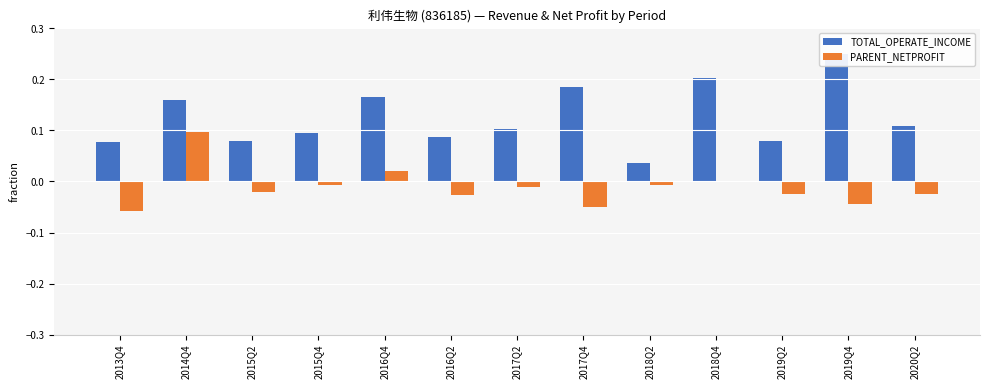

What is the sum of all PARENT_NETPROFIT values?

-0.2